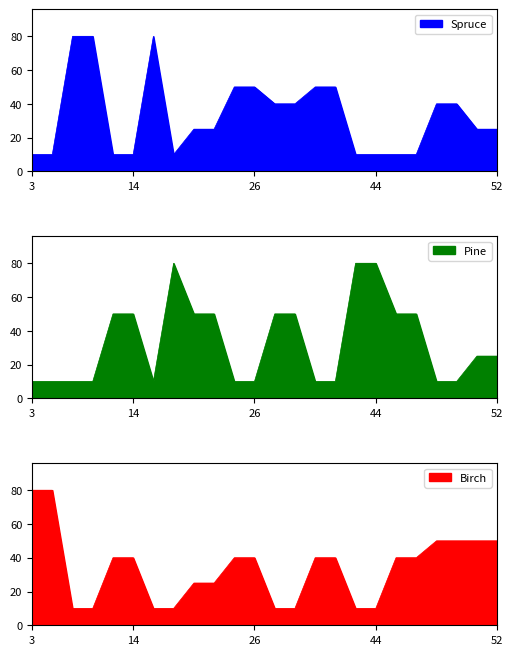

At which label is Birch closest to 45?

13